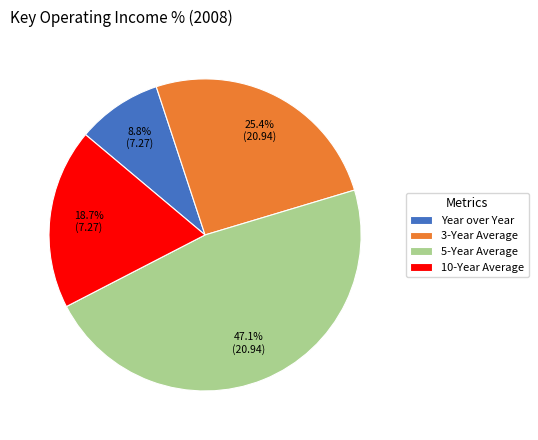

How many slices are in this pie chart?

4